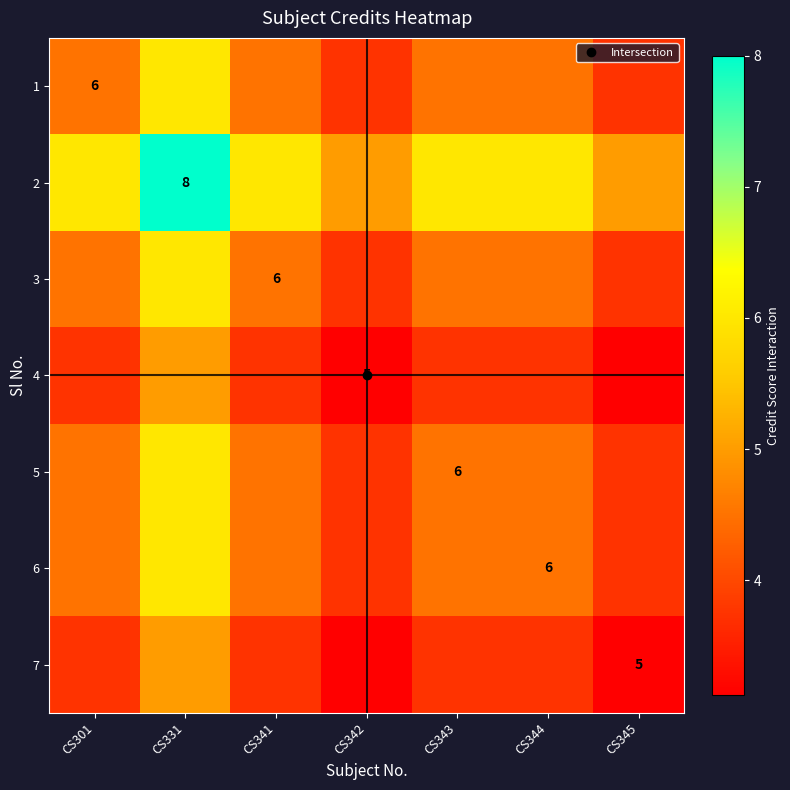

At how many categories does at least one series exceed 4?

7